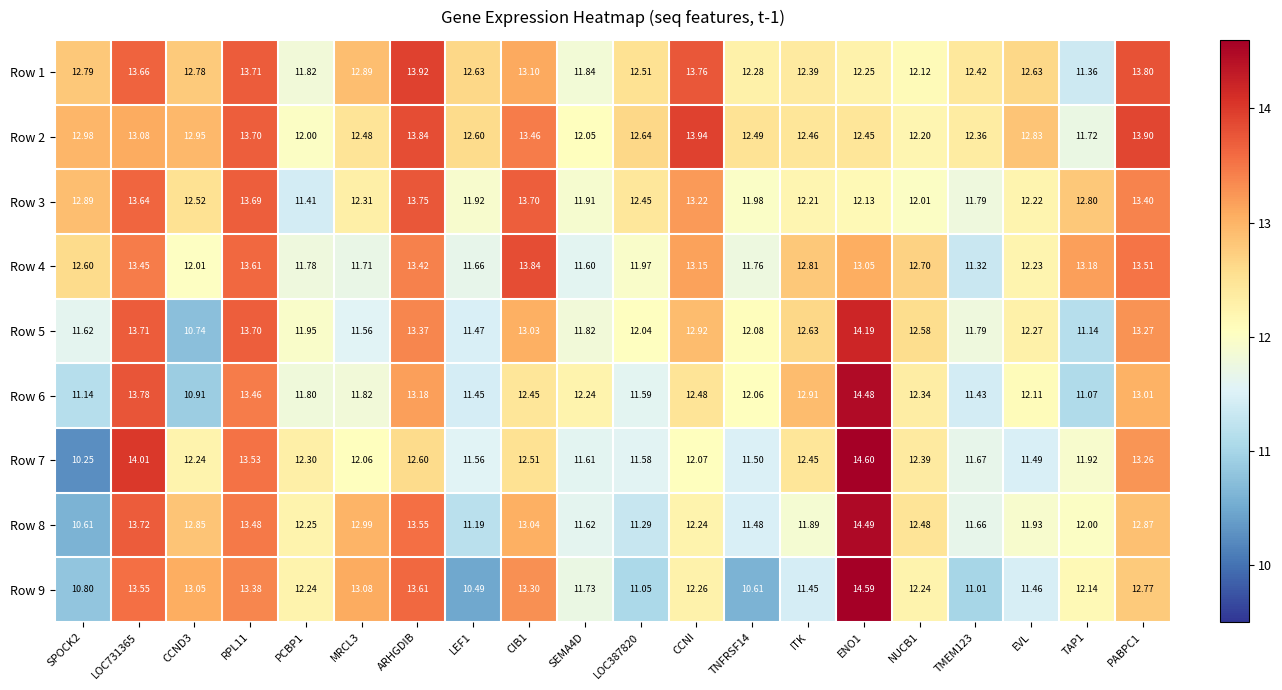

Is the value of Row 6 at TAP1 greater than the value of Row 1 at MRCL3?

No